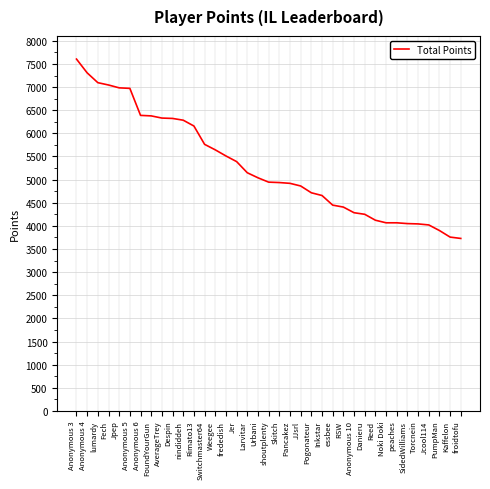

True or false: the data shows 6972 at Anonymous 5.

True